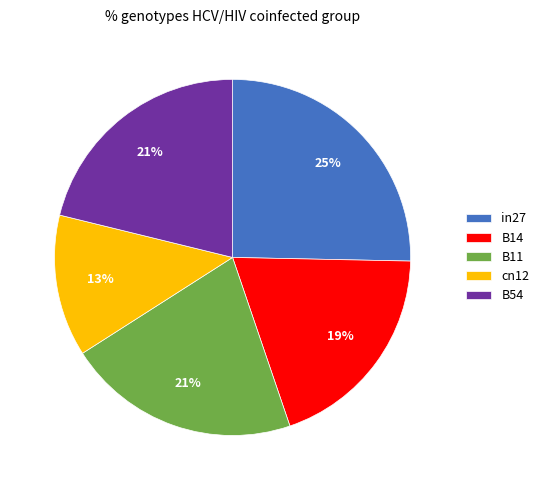

To the nearest percent, what percentage of the pie is B54?

21%